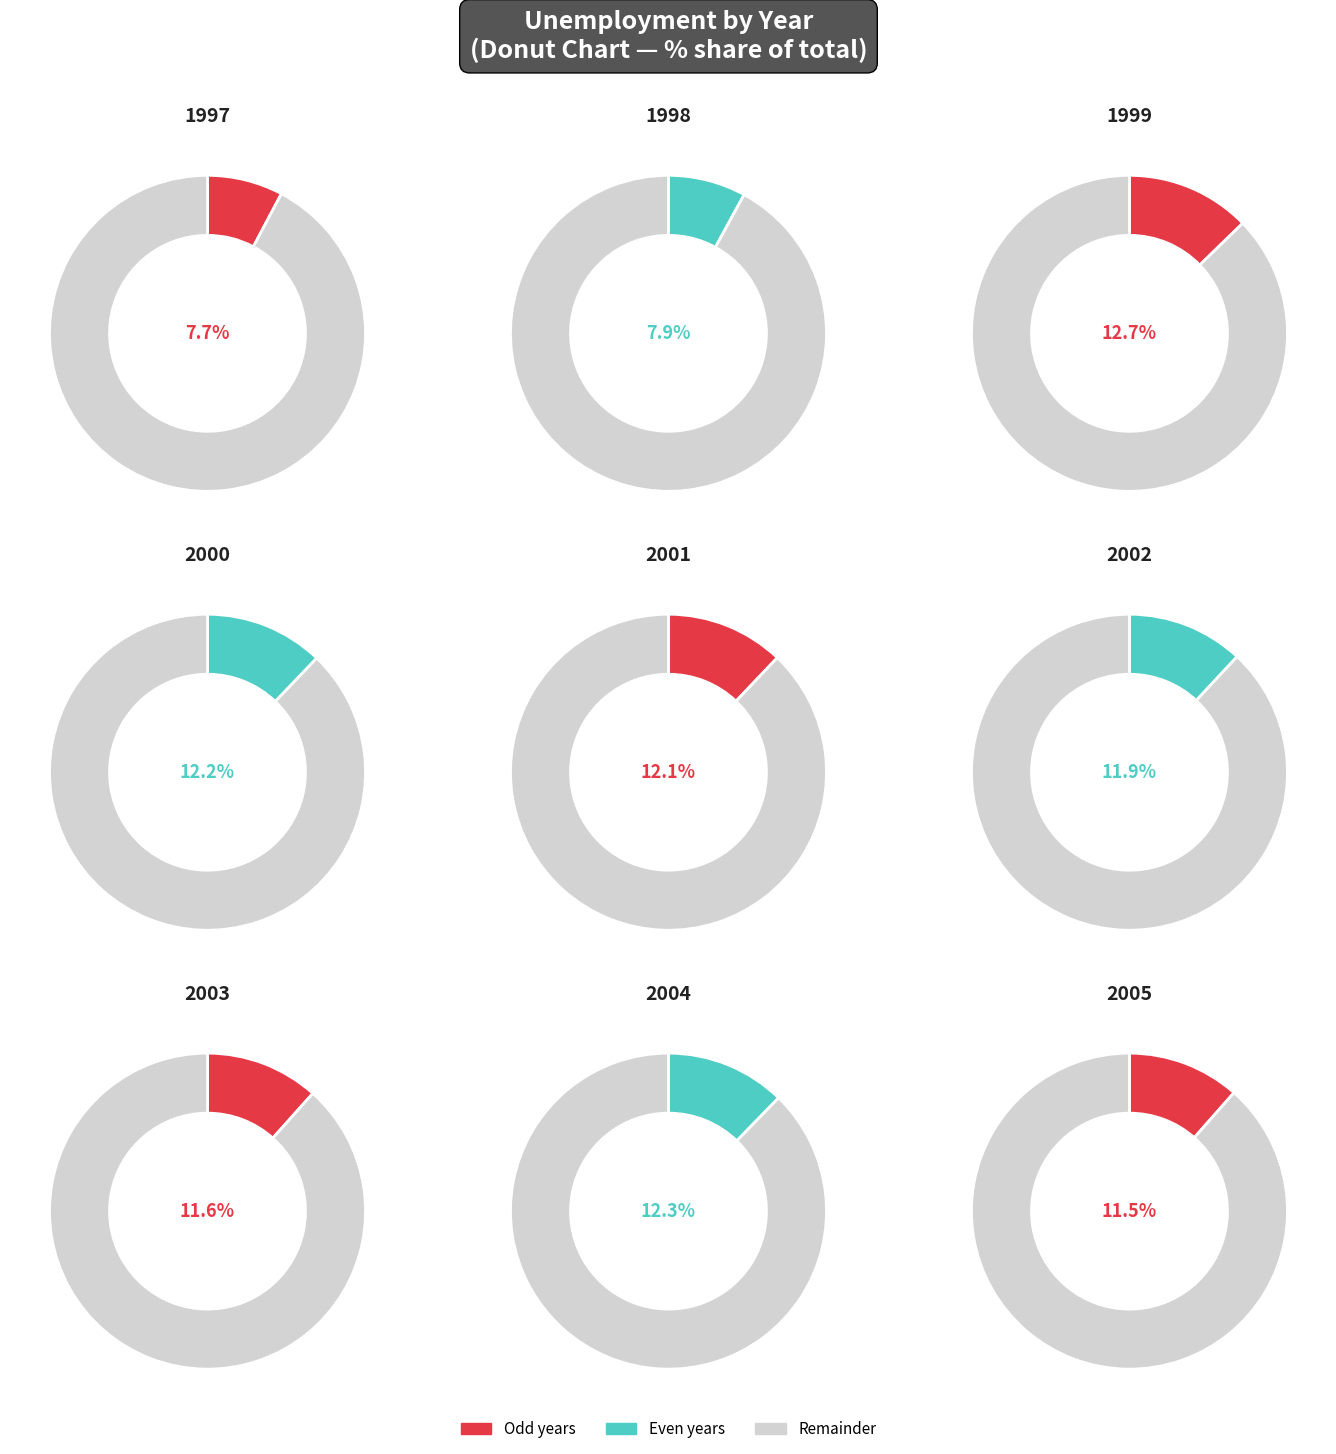

How much of the chart is everything except 1997?

92.3%